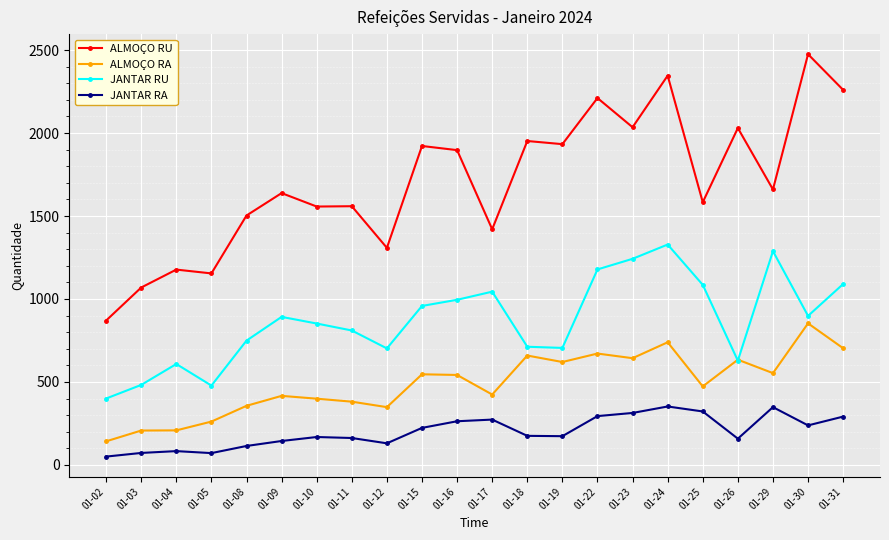

How many values in the JANTAR RA series are below 175?

11